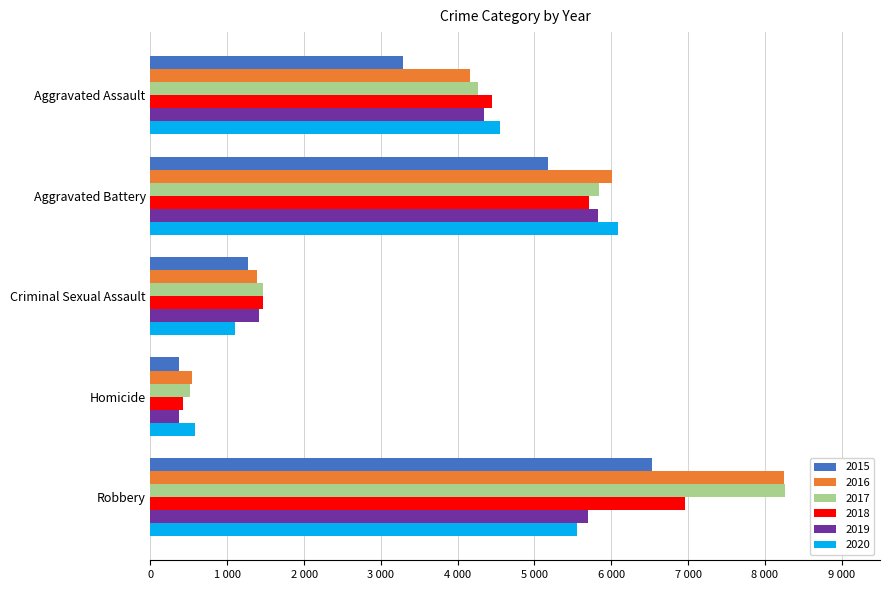

What is the sum of all 2017 values?

20326